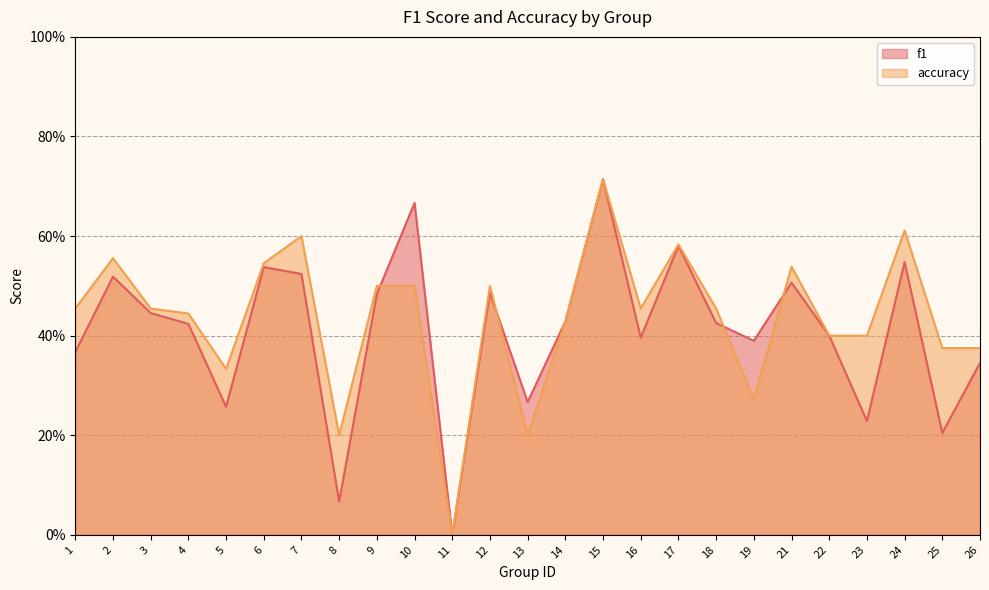

True or false: f1 has a value of 0.6 at 3.

False